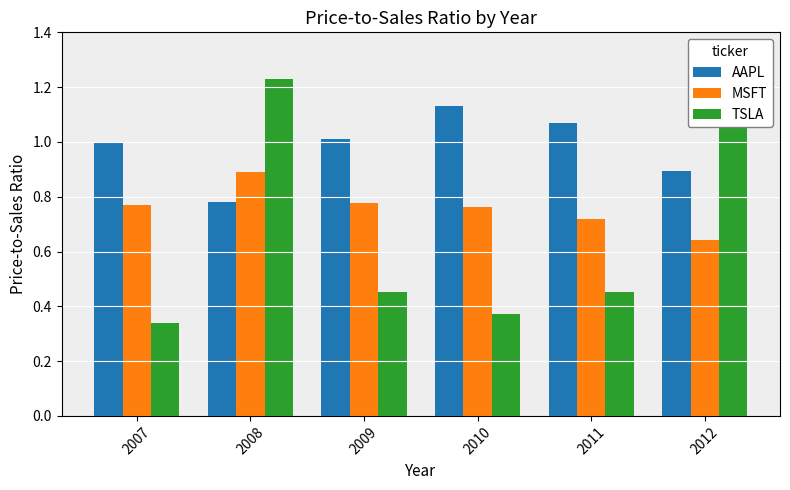

What are all the series names shown in the legend?

AAPL, MSFT, TSLA